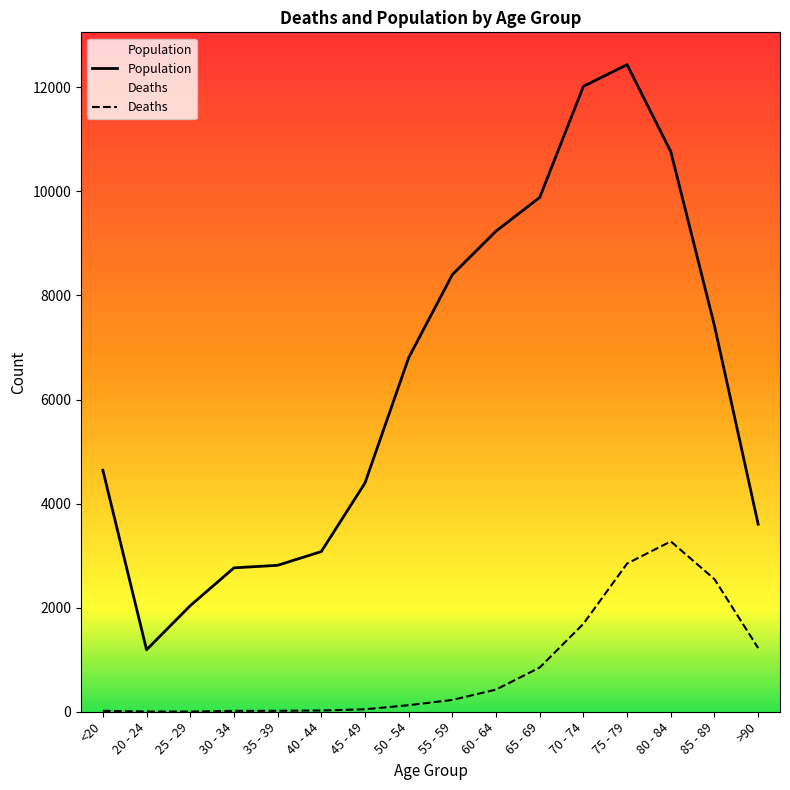

How many values in the Population series exceed 6803?

7